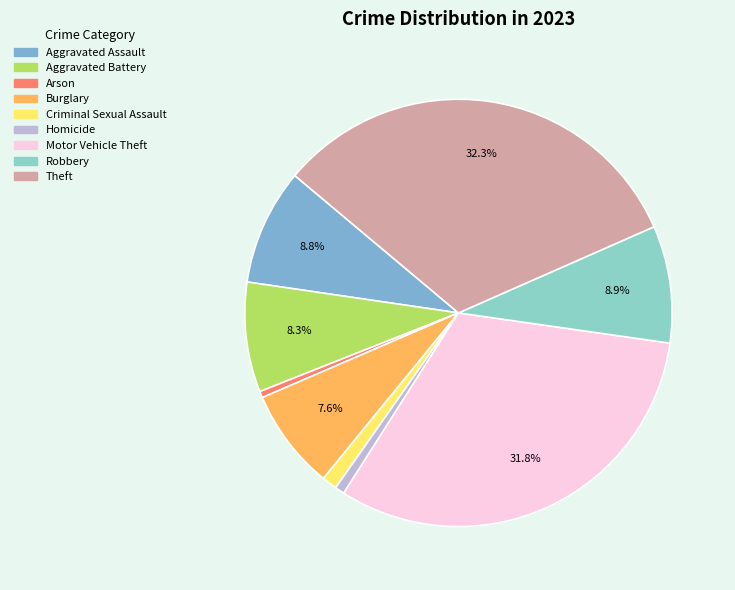

What percentage is the Aggravated Assault slice, to the nearest percent?

9%